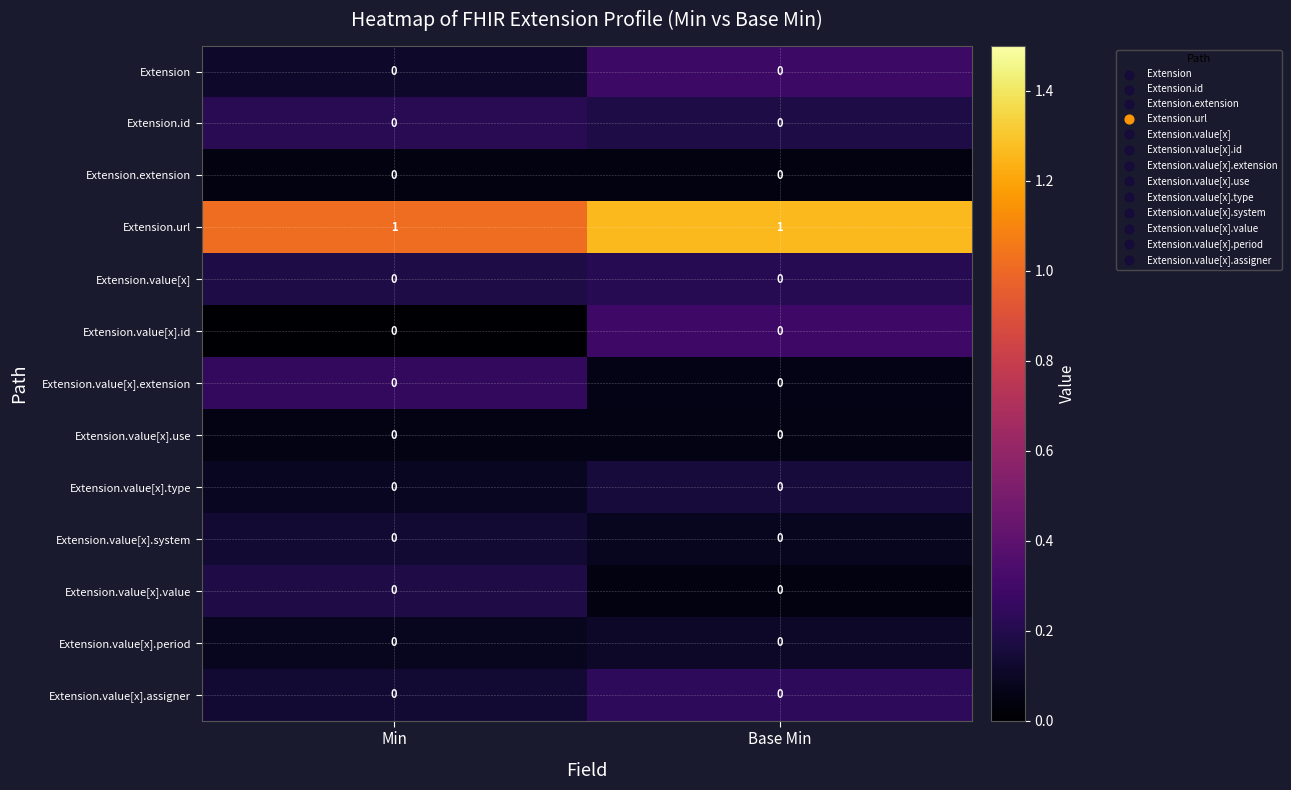

What is the spread (max minus min) of values at Base Min?

1